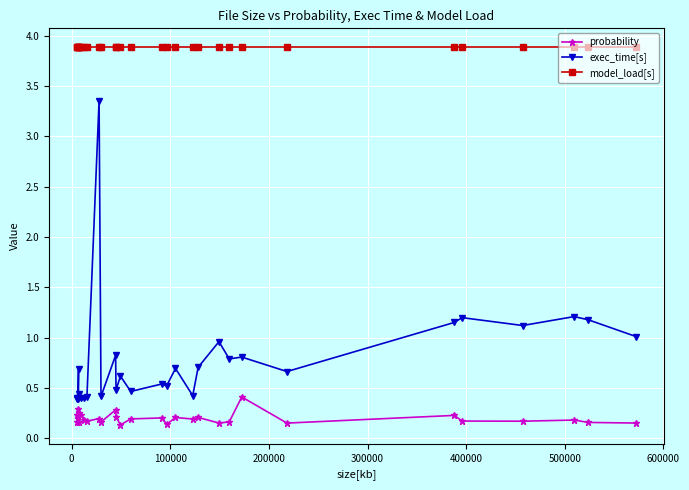

What is the difference between the maximum and minimum values in the exec_time[s] series?

3.0